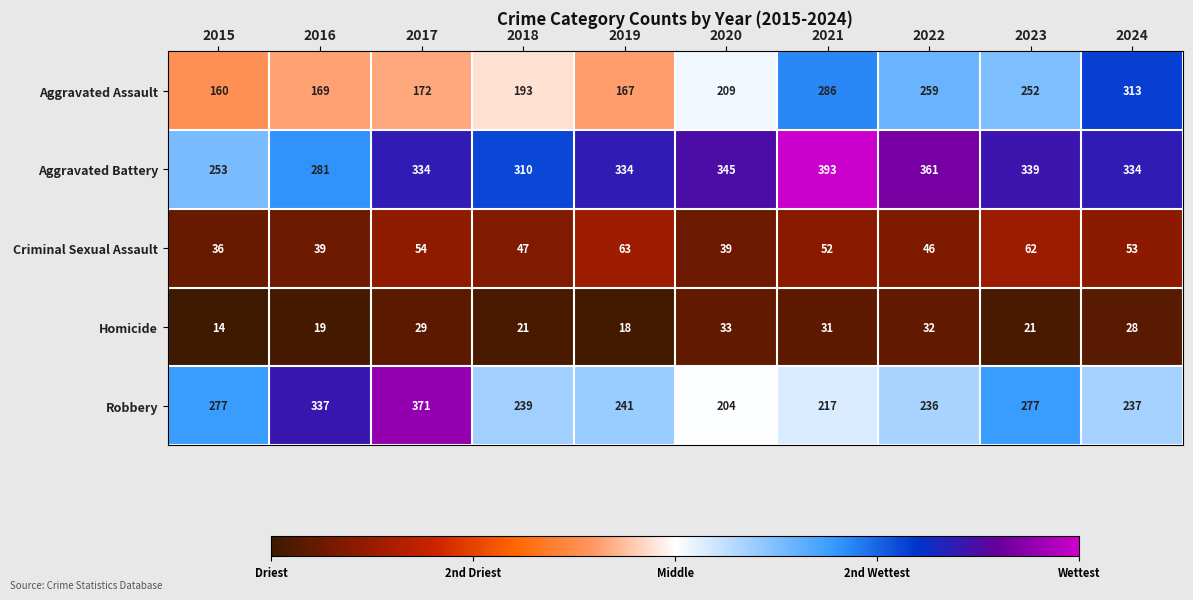

The Aggravated Assault series shows 193 at 2018. True or false?

True